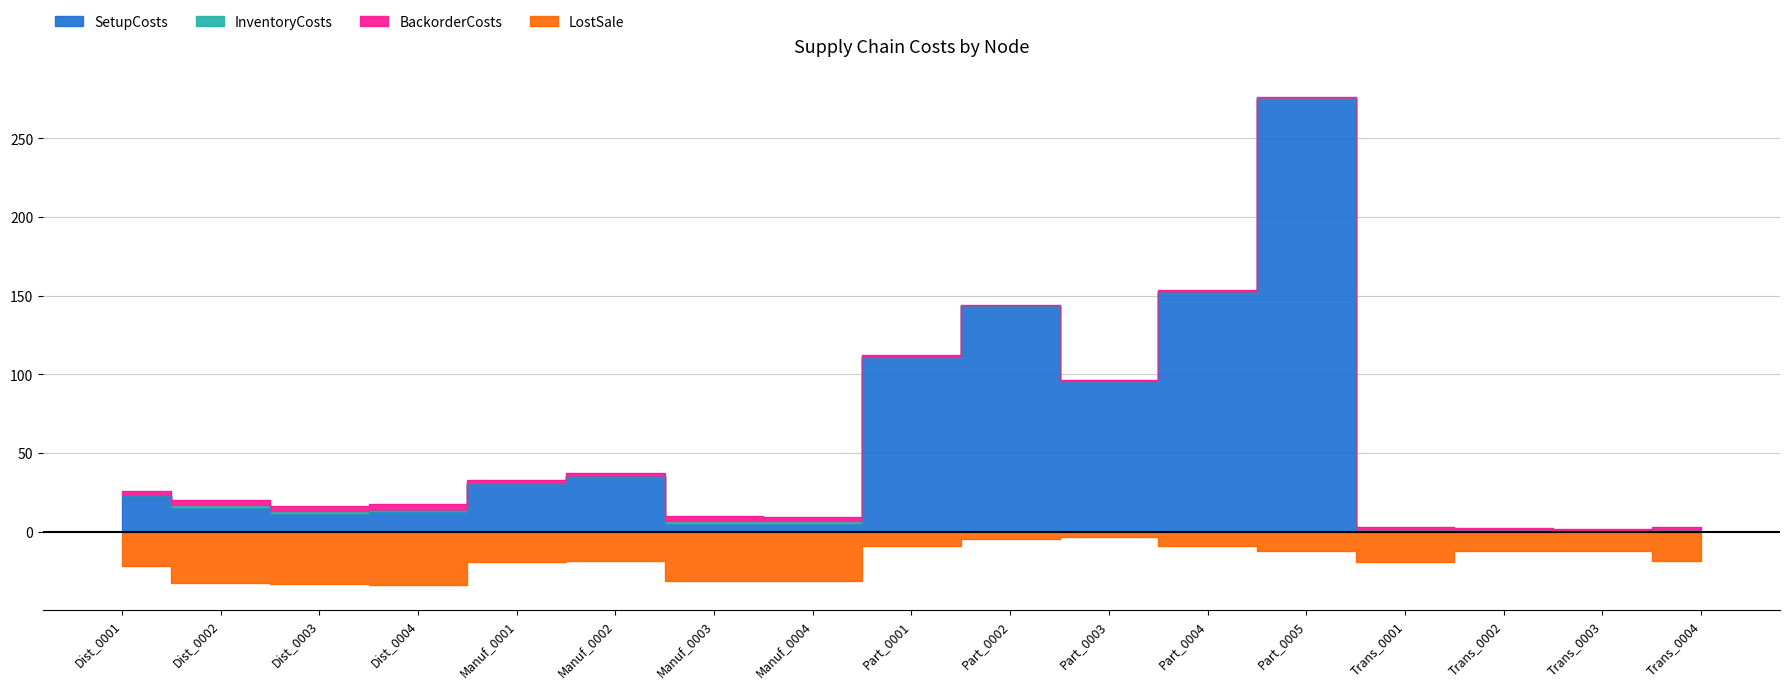

At which label does SetupCosts first exceed 15?

Dist_0001